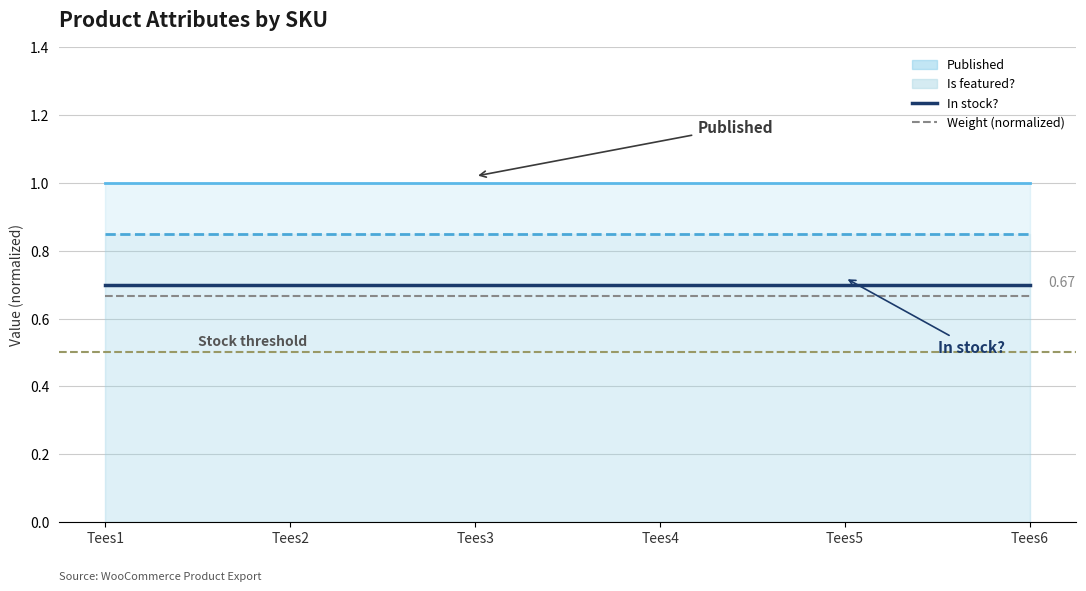

True or false: In stock? and Weight (normalized) cross at least once.

False